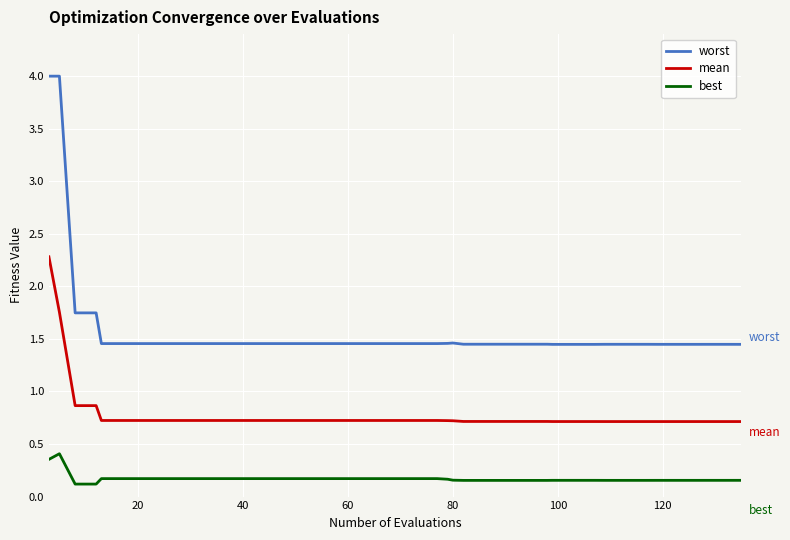

What is the maximum value shown in the chart?

4.0